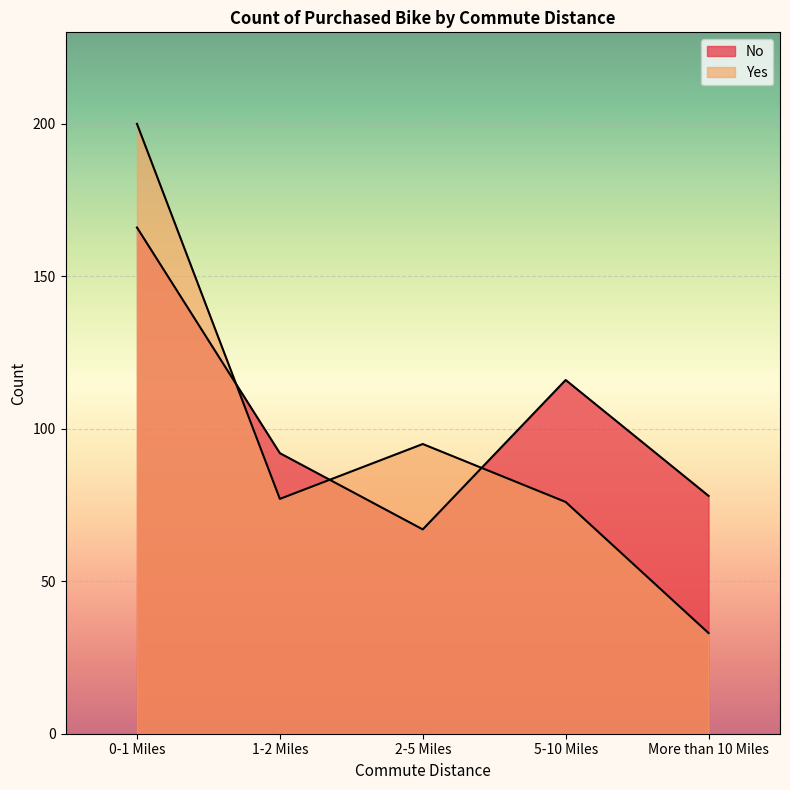

True or false: No and Yes cross at least once.

True